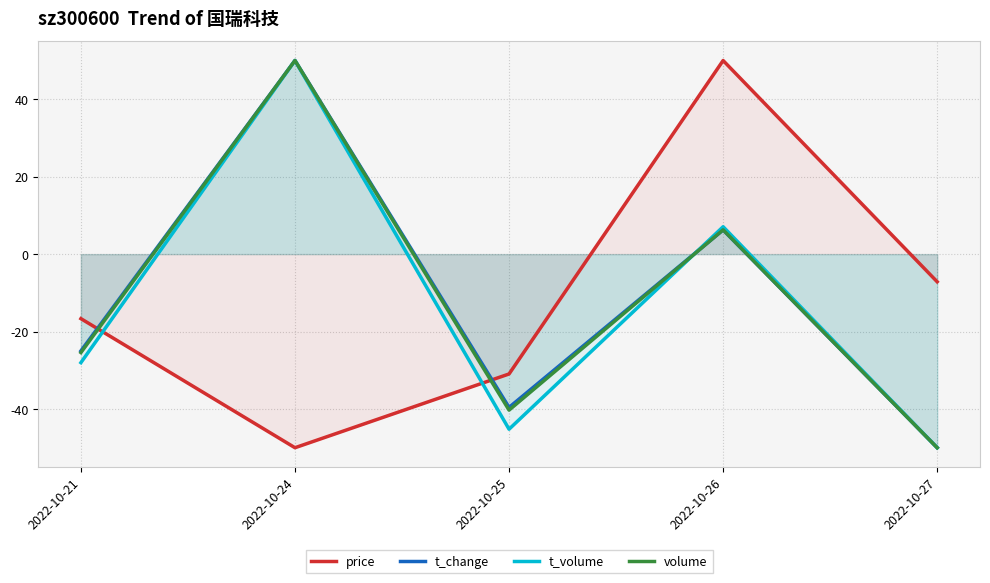

At 2022-10-21, list the series in order from smallest to largest.

t_volume, volume, t_change, price